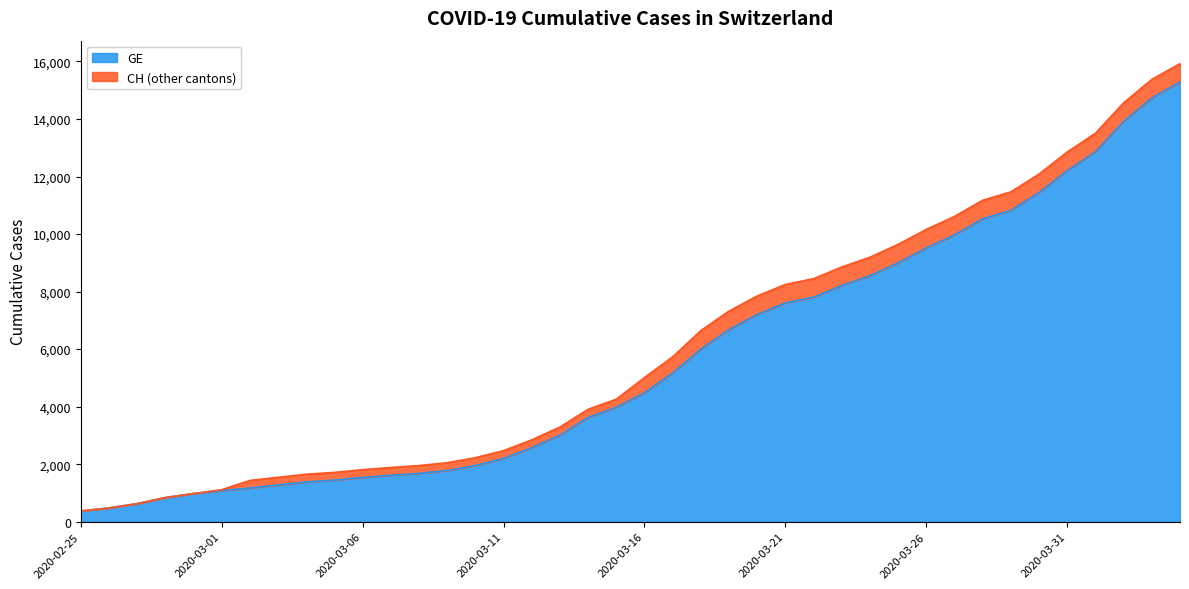

What is the smallest value displayed?

375